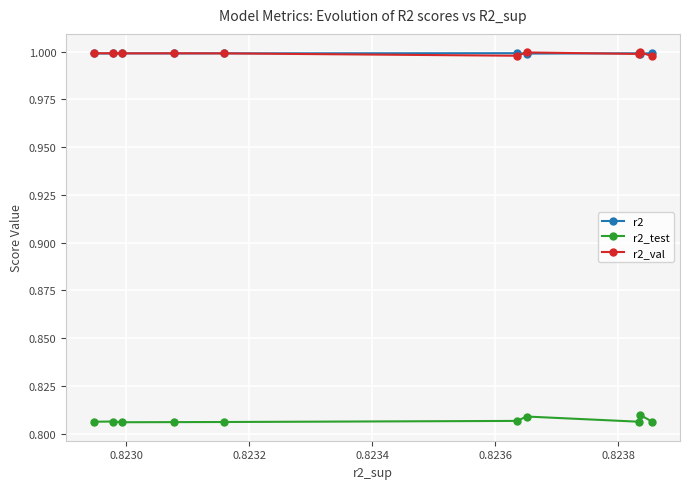

At how many categories does at least one series exceed 0?

10